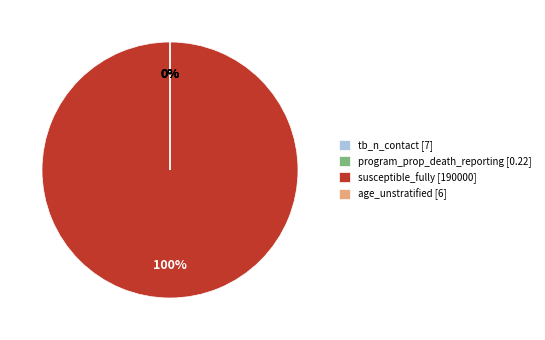

Which category has the biggest portion of the pie?

susceptible_fully